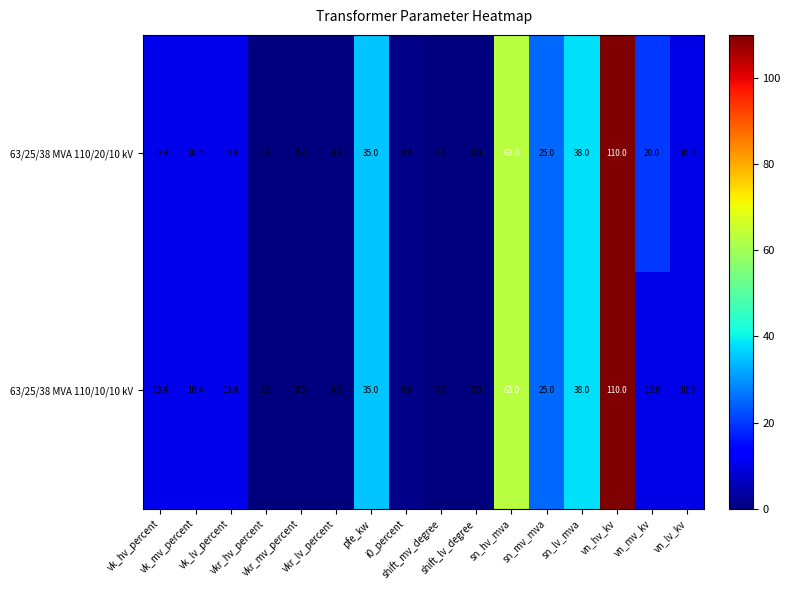

How many distinct data groups are displayed?

2